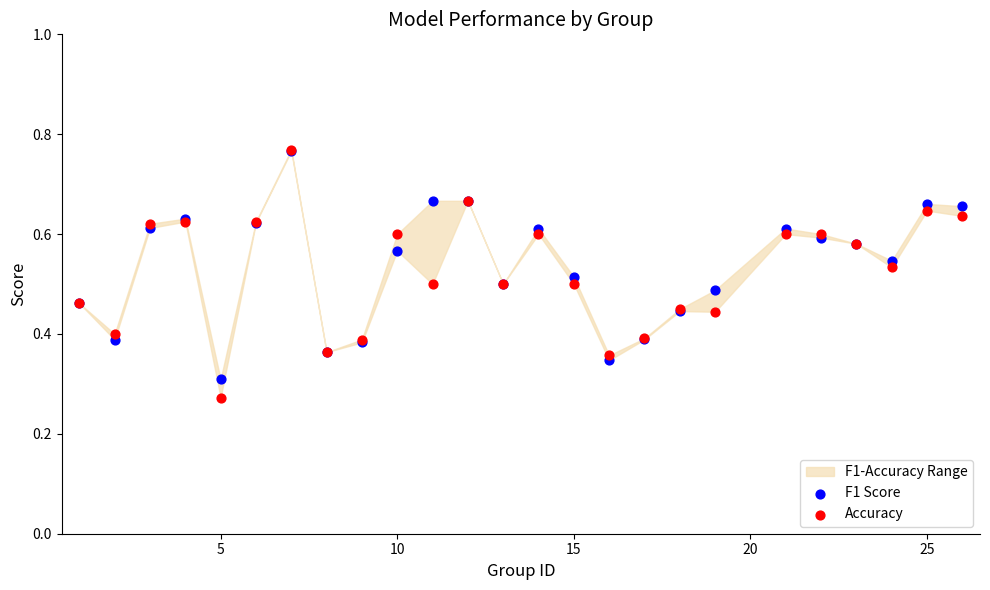

What are all the series names shown in the legend?

F1 Score, Accuracy